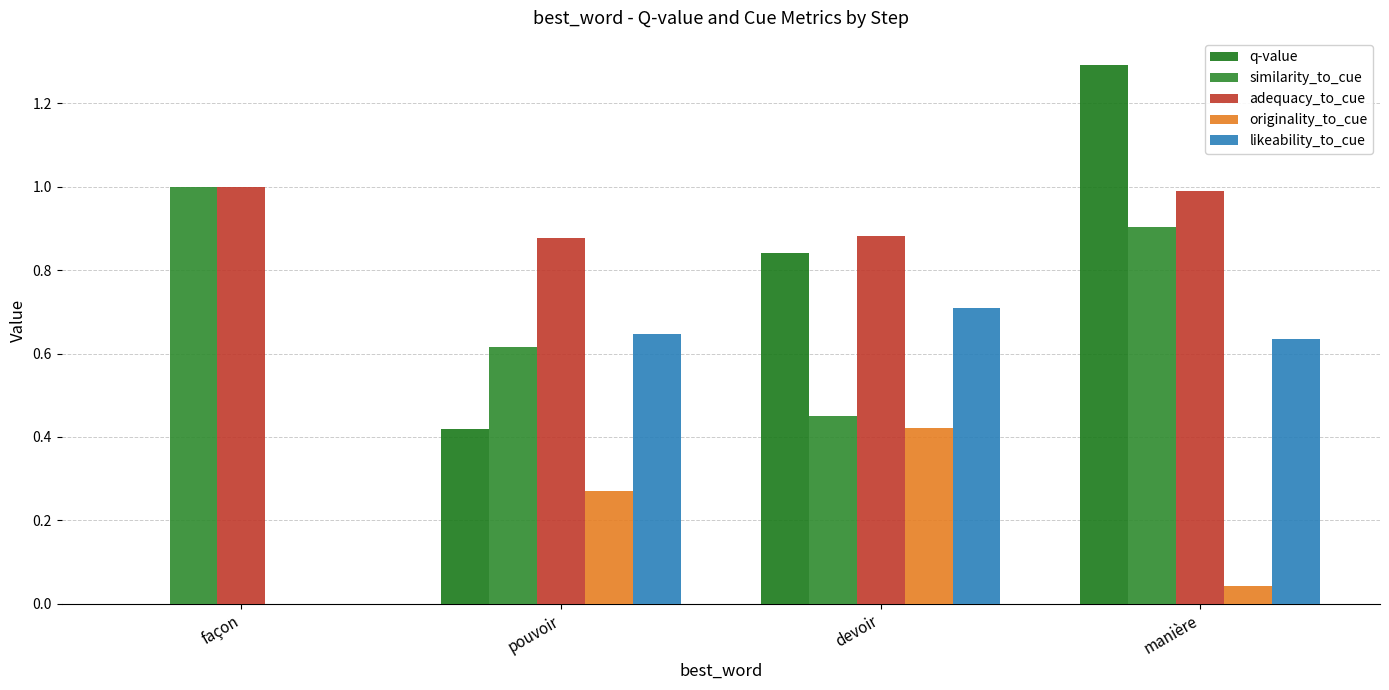

What is the label of the 2nd bar from the left?

pouvoir